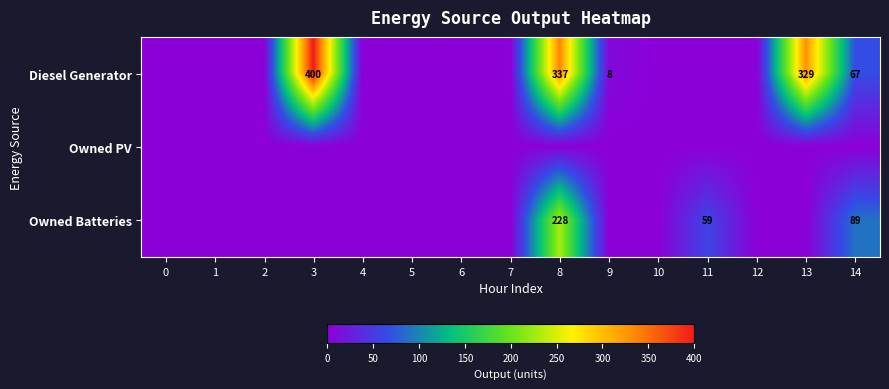

What is the spread (max minus min) of values at 13?

329